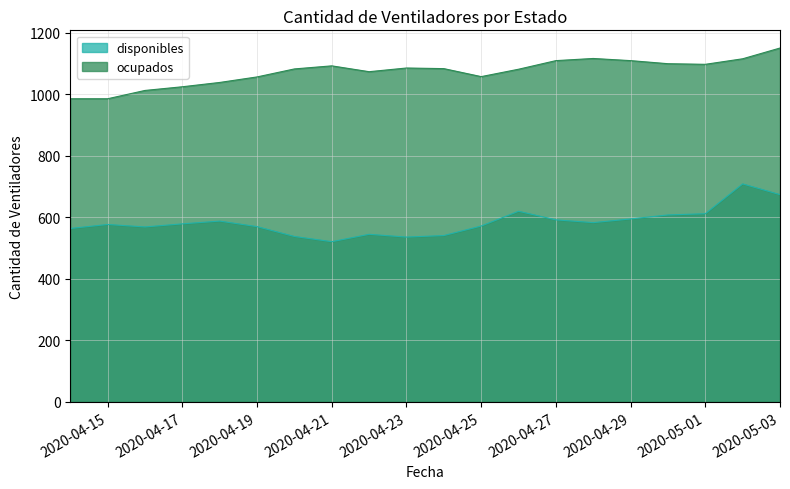

At how many categories does at least one series exceed 850?

20